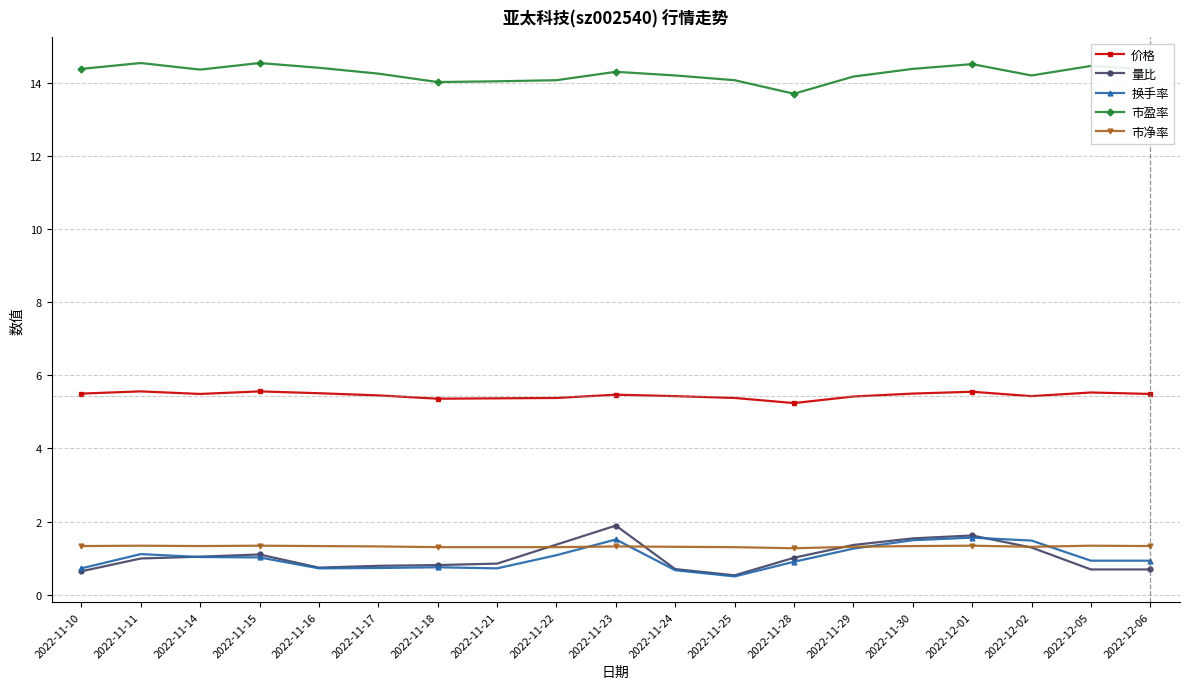

What is the highest value of the 量比 series?

1.9